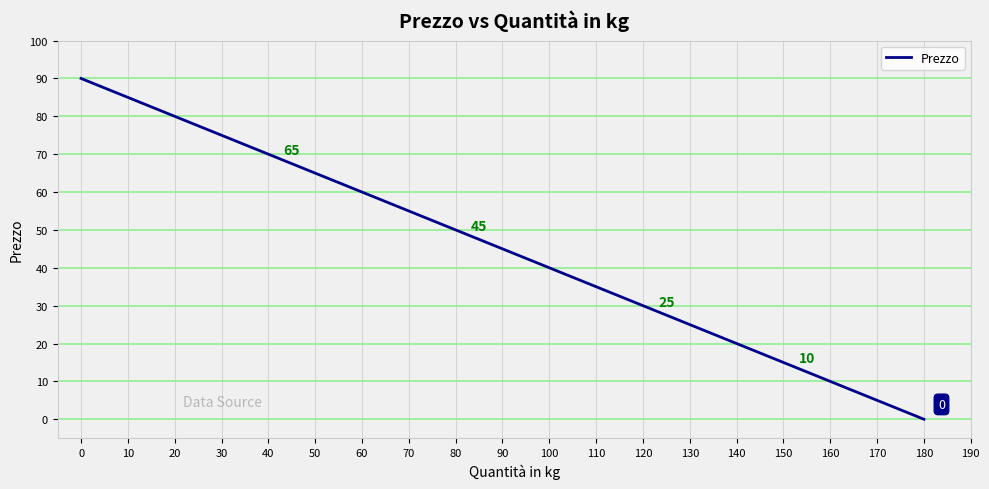

Reading right to left, list all the values displayed in this chart.

0	5	10	15	20	25	30	35	40	45	50	55	60	65	70	75	80	85	90